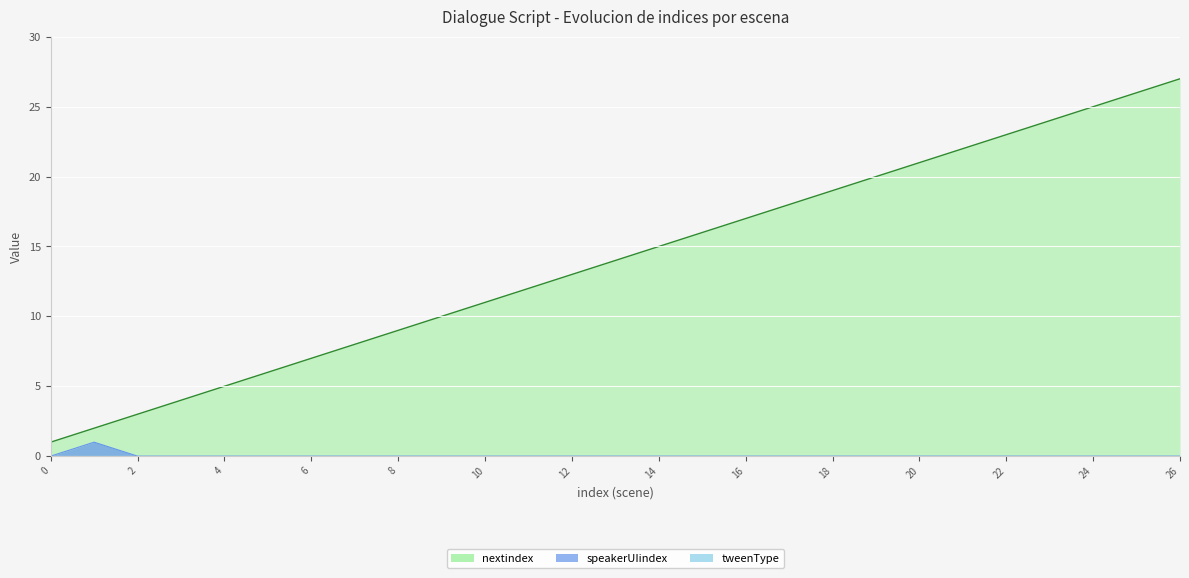

Reading right to left, extract all data points from this chart.

nextindex: 26=27	25=26	24=25	23=24	22=23	21=22	20=21	19=20	18=19	17=18	16=17	15=16	14=15	13=14	12=13	11=12	10=11	9=10	8=9	7=8	6=7	5=6	4=5	3=4	2=3	1=2	0=1
speakerUIindex: 26=0	25=0	24=0	23=0	22=0	21=0	20=0	19=0	18=0	17=0	16=0	15=0	14=0	13=0	12=0	11=0	10=0	9=0	8=0	7=0	6=0	5=0	4=0	3=0	2=0	1=1	0=0